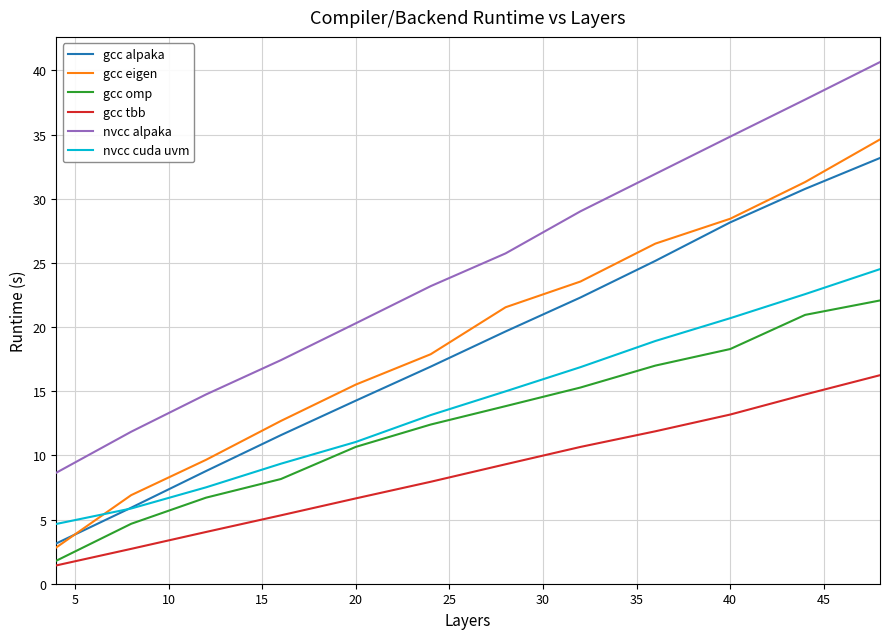

Which series has the widest spread of values?

nvcc alpaka